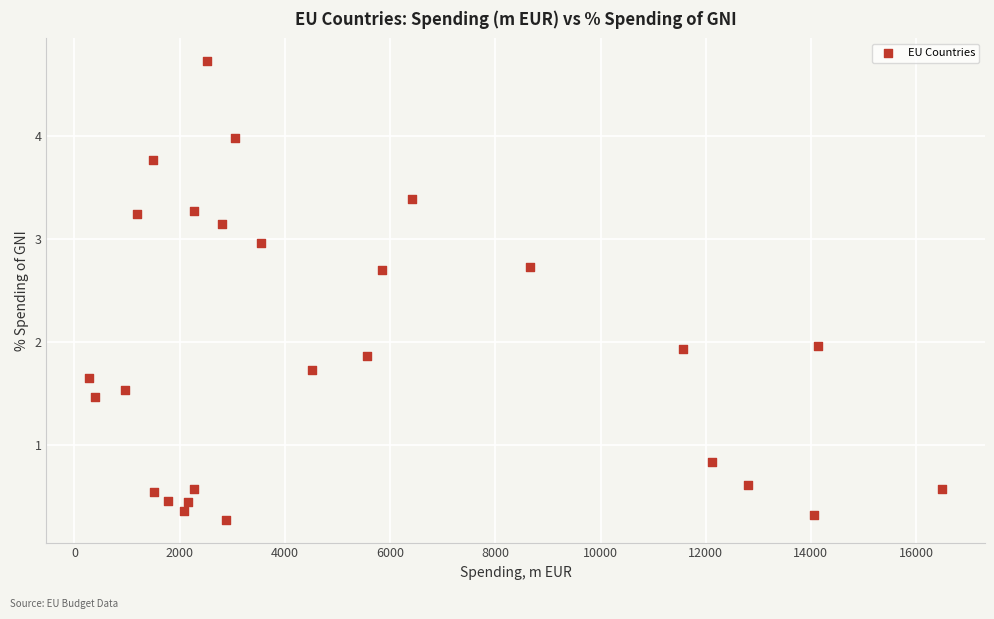

What is the range of Y values (max minus min)?

4.4